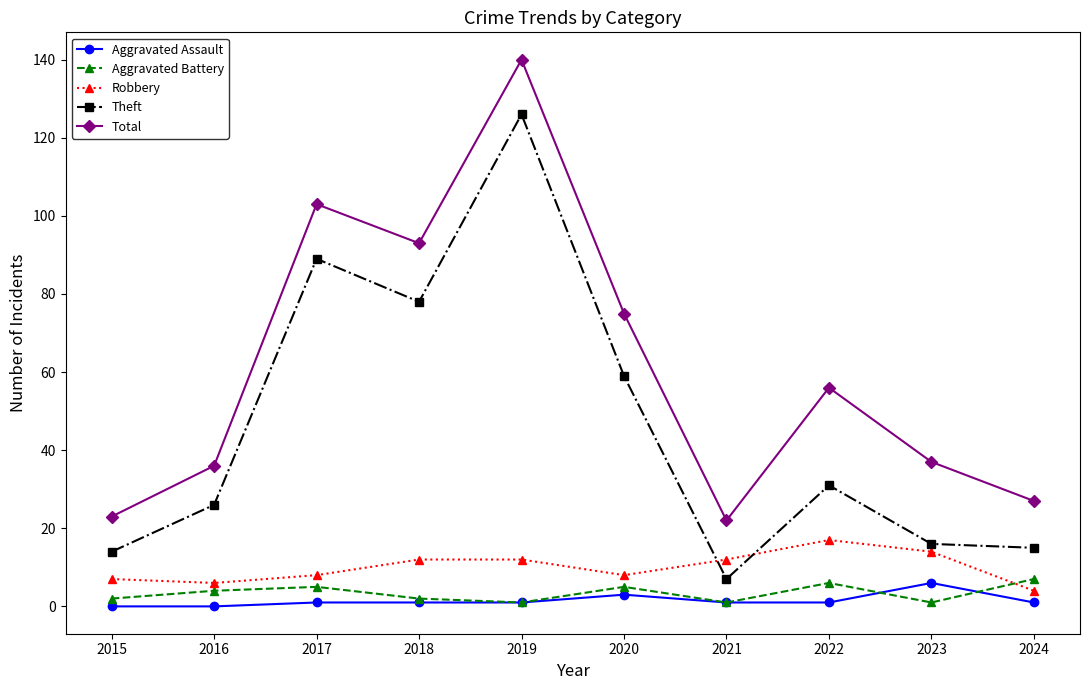

What is the total value across all series at 2021?

43